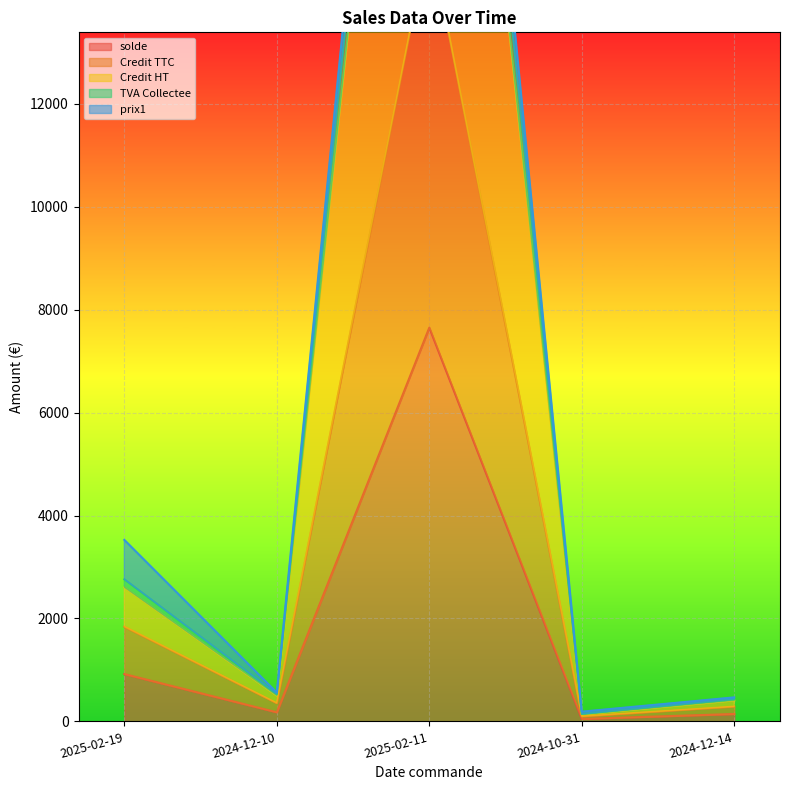

Which category has the highest value in the solde series?

2025-02-11